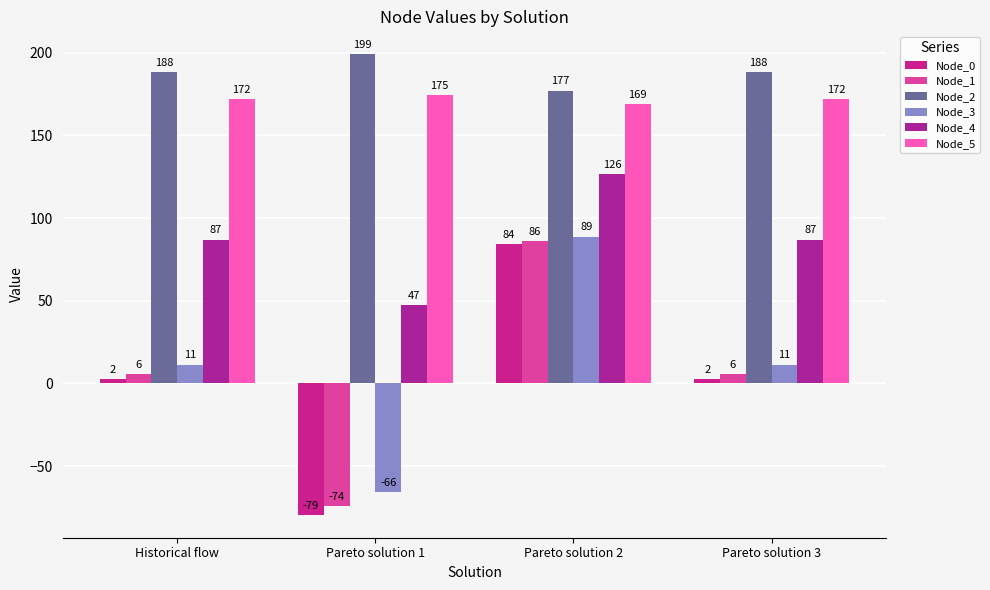

How many negative values does the Node_1 series have?

1